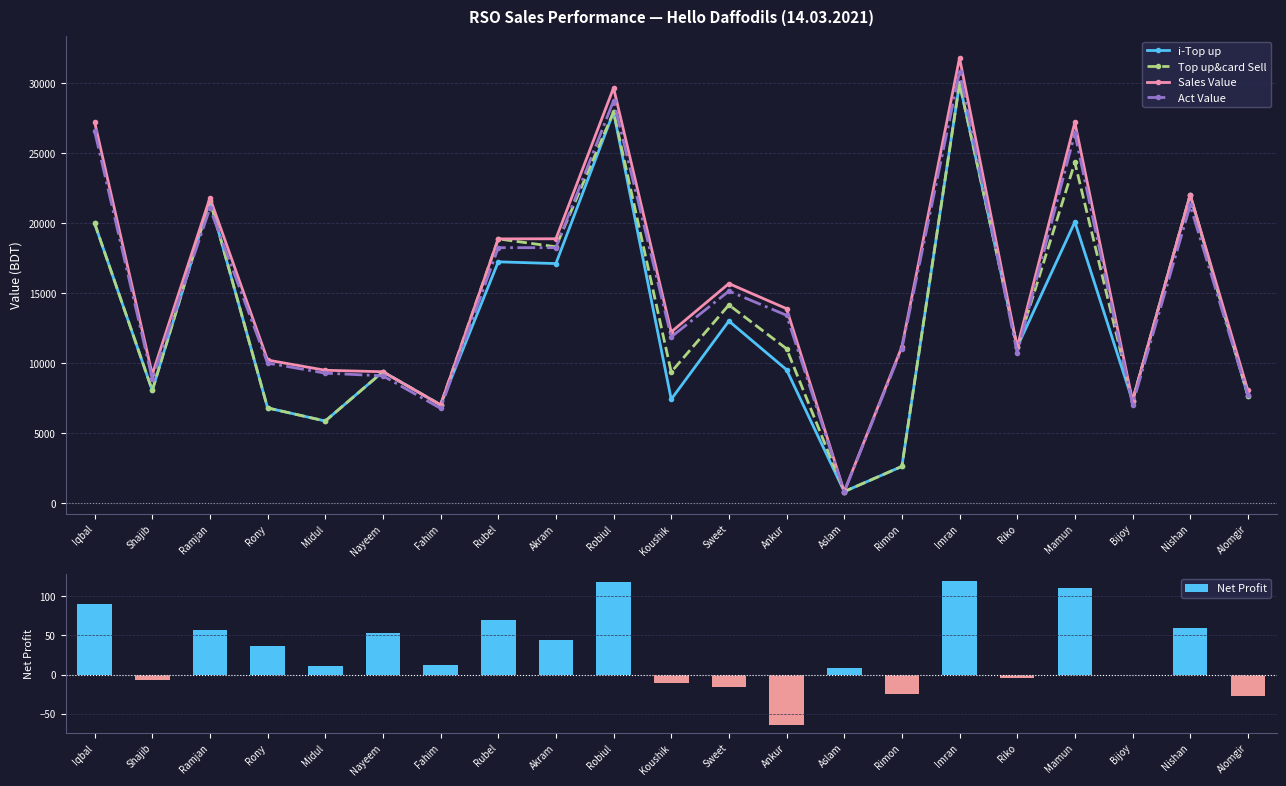

What is the sum of all i-Top up values?

272809.0